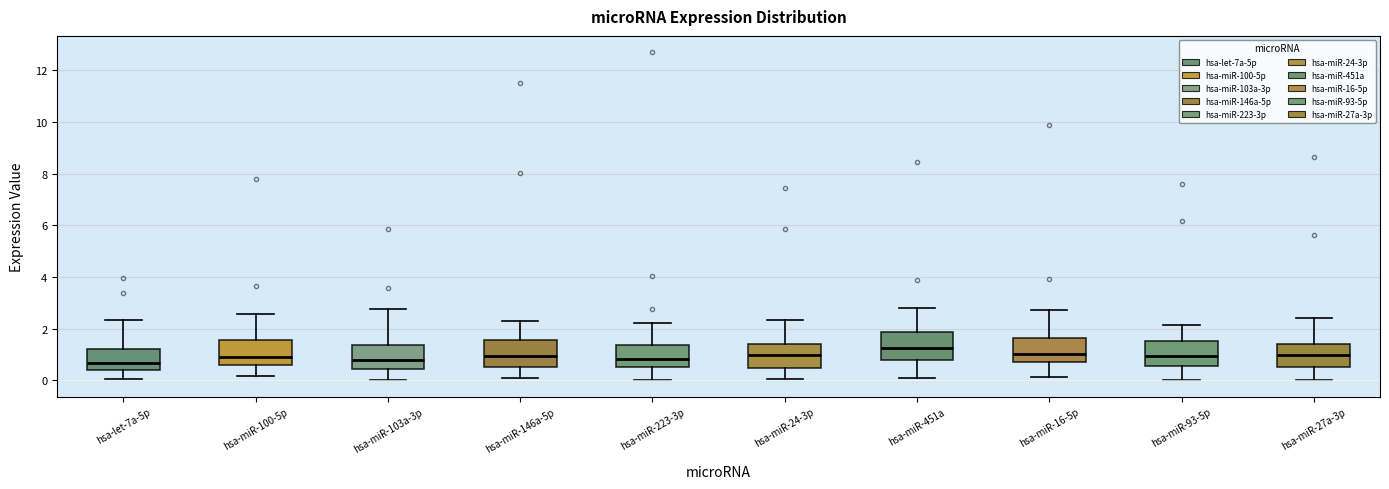

Reading left to right, transcribe this box plot: for each box, give where its median line is, the range the box spans, and where its two whiskers end, as read against the y-axis. The values are not printed on the chart, so give them approximately, as read against the axis.

hsa-let-7a-5p: median 0.6, box 0.4 to 1.2, whiskers 0.0 to 2.4
hsa-miR-100-5p: median 0.8, box 0.6 to 1.6, whiskers 0.2 to 2.6
hsa-miR-103a-3p: median 0.8, box 0.4 to 1.4, whiskers 0.0 to 2.8
hsa-miR-146a-5p: median 1.0, box 0.6 to 1.6, whiskers 0.0 to 2.4
hsa-miR-223-3p: median 0.8, box 0.6 to 1.4, whiskers 0.0 to 2.2
hsa-miR-24-3p: median 1.0, box 0.4 to 1.4, whiskers 0.0 to 2.4
hsa-miR-451a: median 1.2, box 0.8 to 1.8, whiskers 0.2 to 2.8
hsa-miR-16-5p: median 1.0, box 0.8 to 1.6, whiskers 0.2 to 2.8
hsa-miR-93-5p: median 1.0, box 0.6 to 1.6, whiskers 0.0 to 2.2
hsa-miR-27a-3p: median 1.0, box 0.6 to 1.4, whiskers 0.0 to 2.4